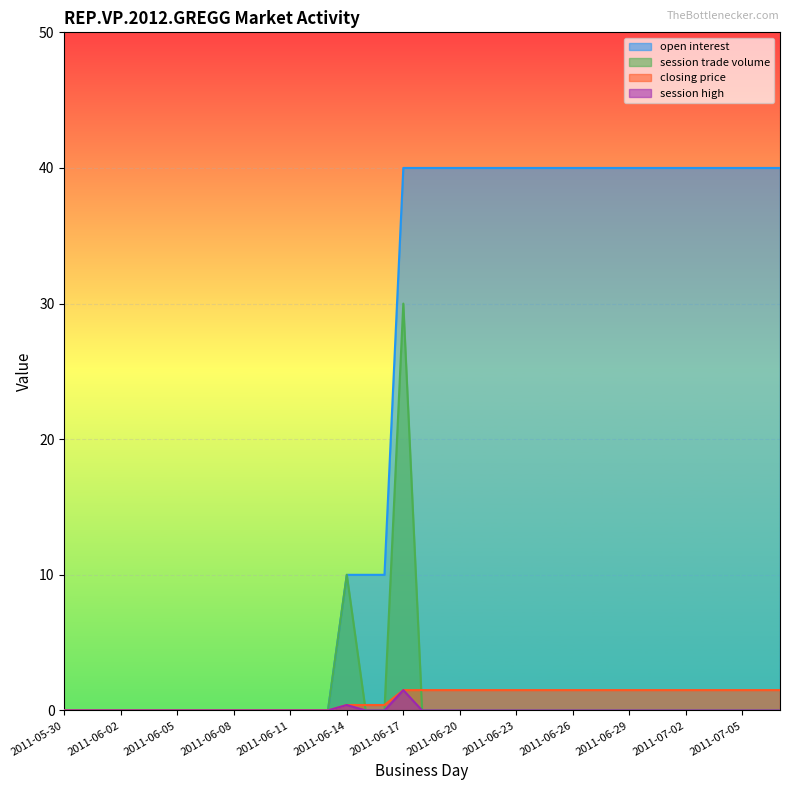

True or false: session high has a value of 0.9 at 2011-06-05.

False